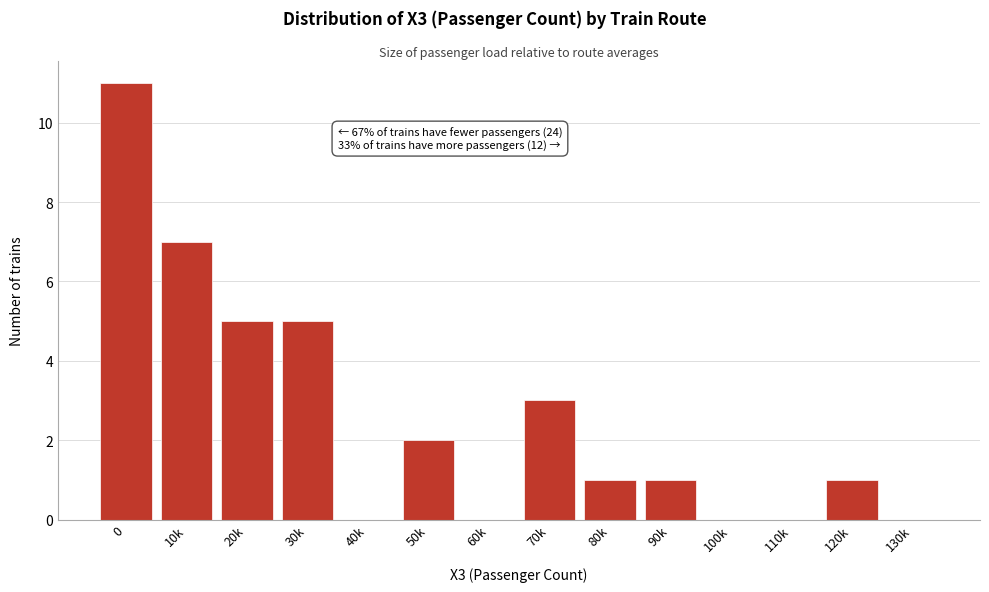

Reading left to right, transcribe all the data shown in this chart.

0=11	10k=7	20k=5	30k=5	40k=0	50k=2	60k=0	70k=3	80k=1	90k=1	100k=0	110k=0	120k=1	130k=0